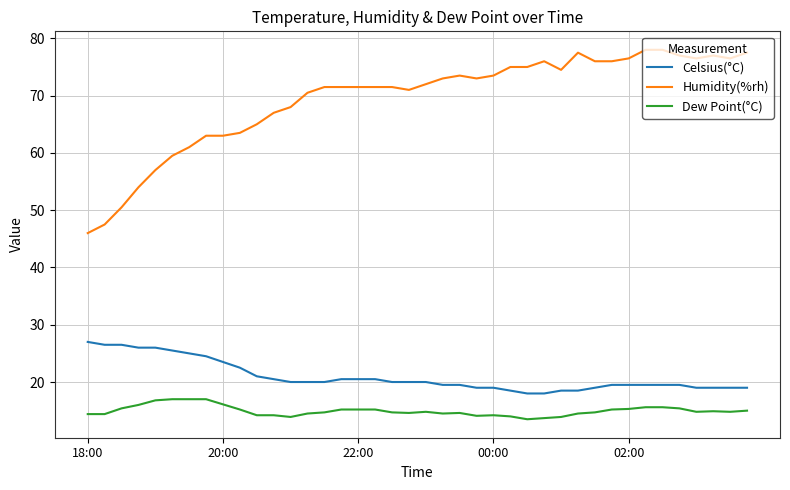

What is the maximum value shown in the chart?

78.0